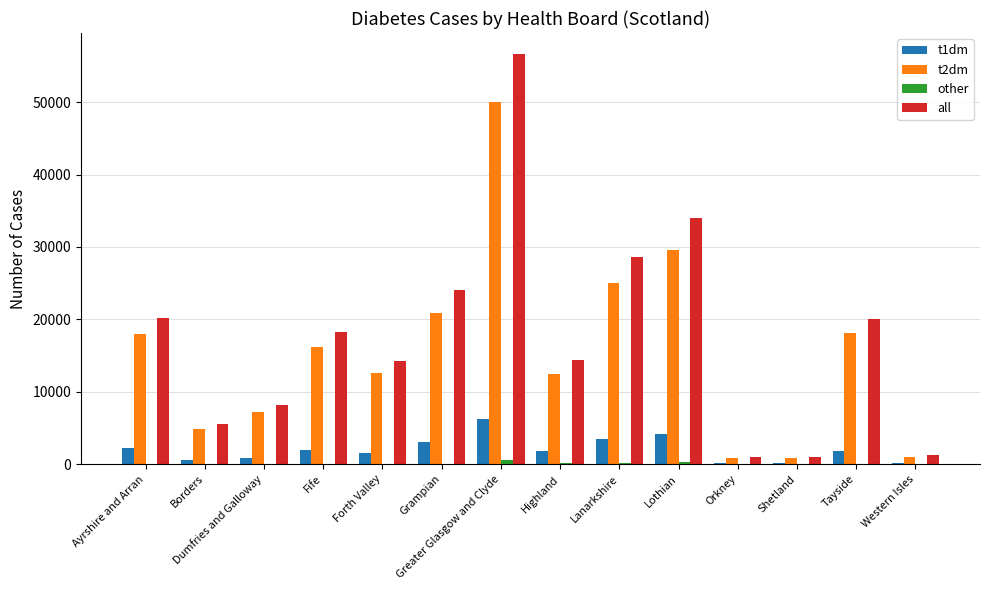

Is it true that all equals 49022 at Lothian?

False